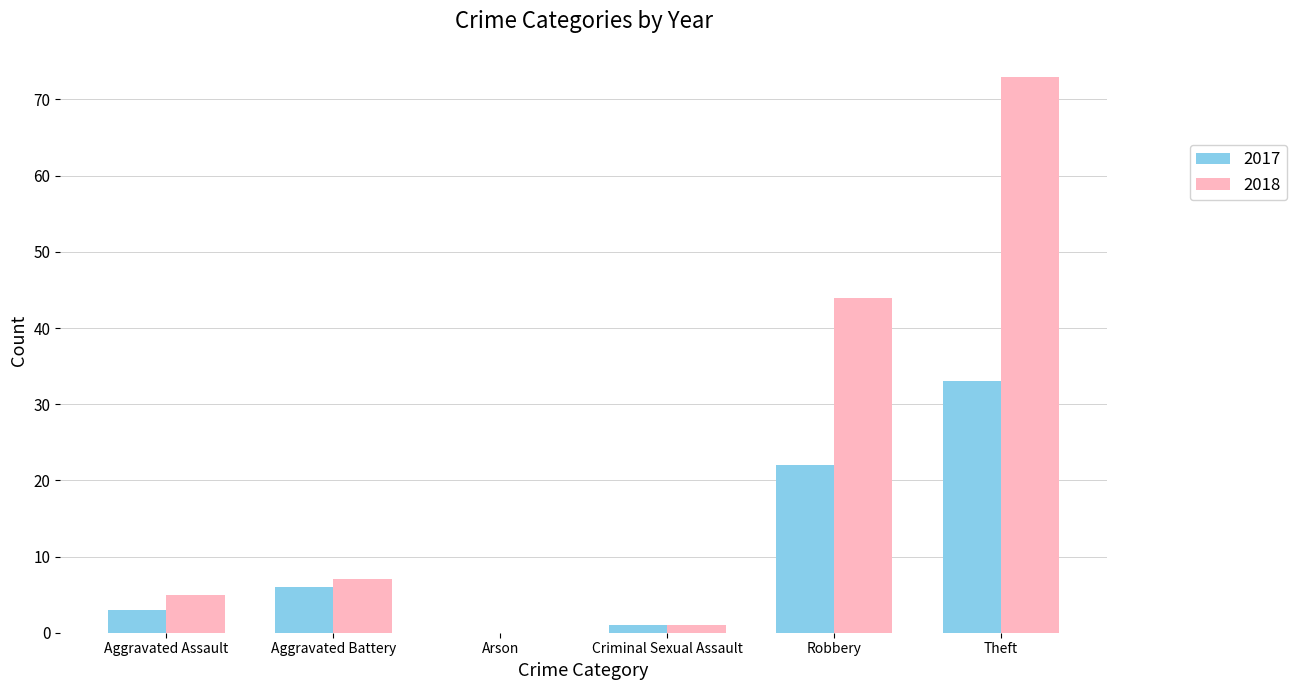

The 2018 series shows 12 at Aggravated Battery. True or false?

False